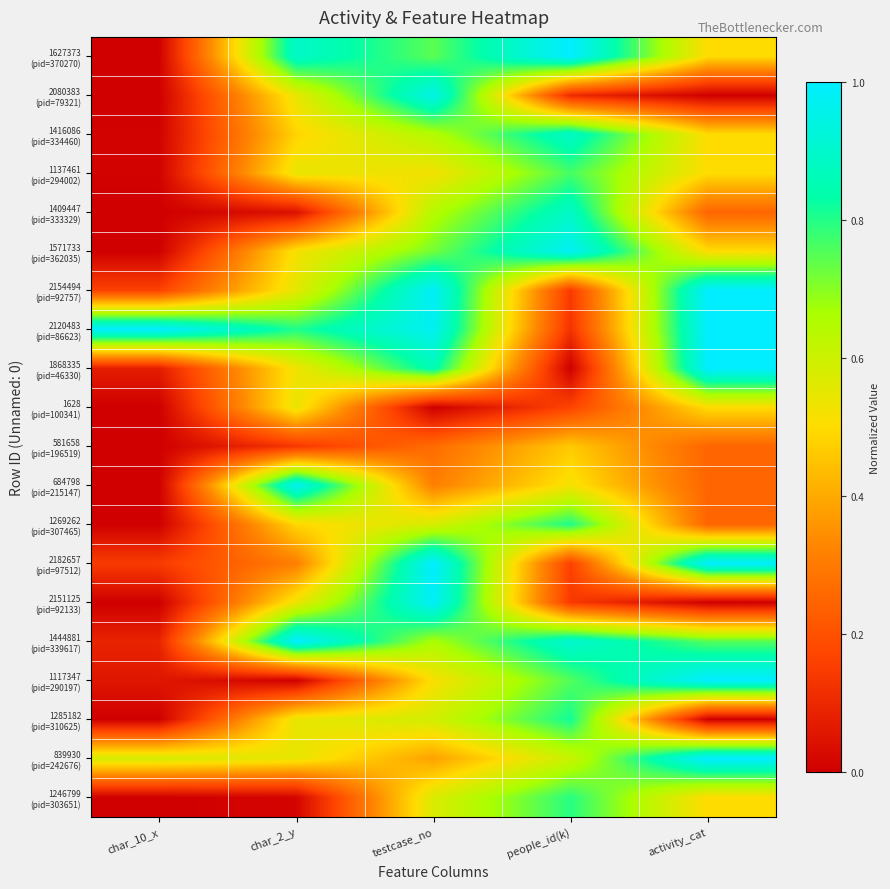

What is the greatest value displayed?

1.0